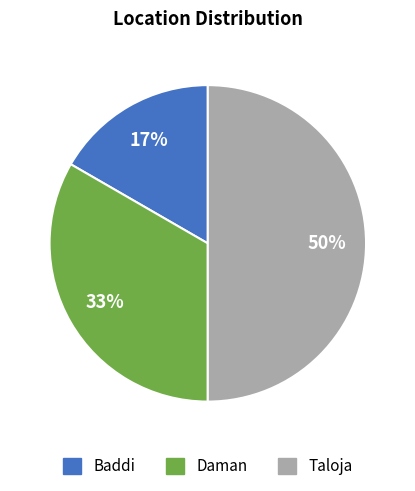

To the nearest percent, what is the average slice percentage?

33%